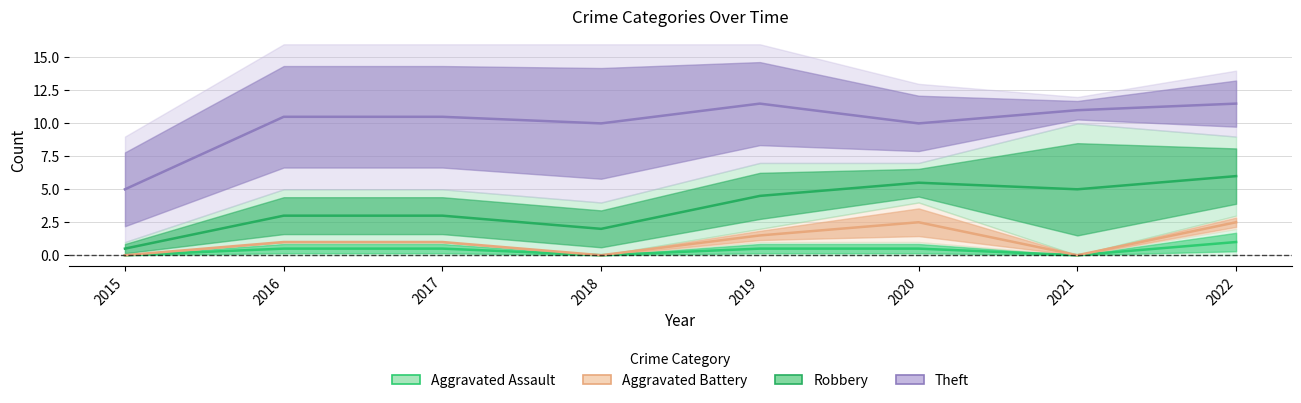

How many interior local peaks does the Aggravated Battery series have?

1